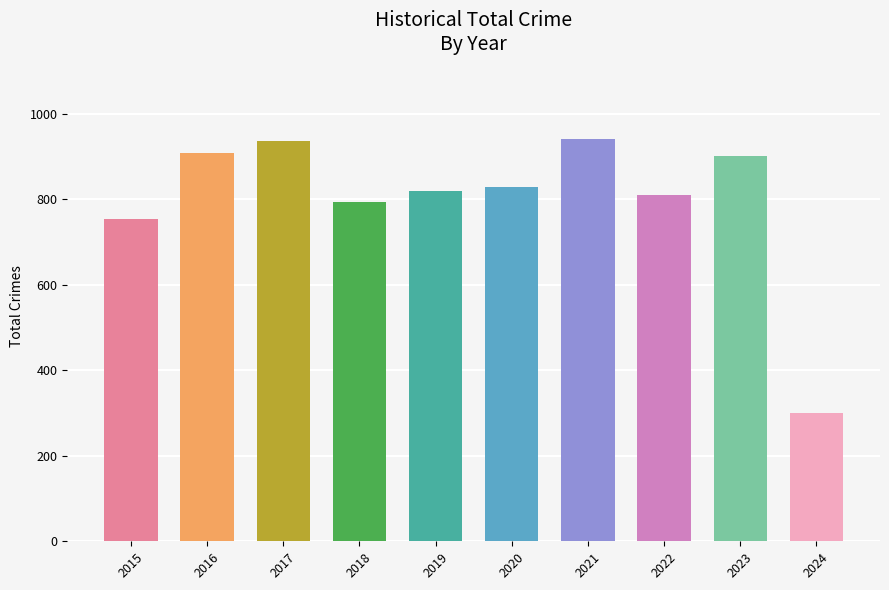

The value at 2020 is 828. True or false?

True